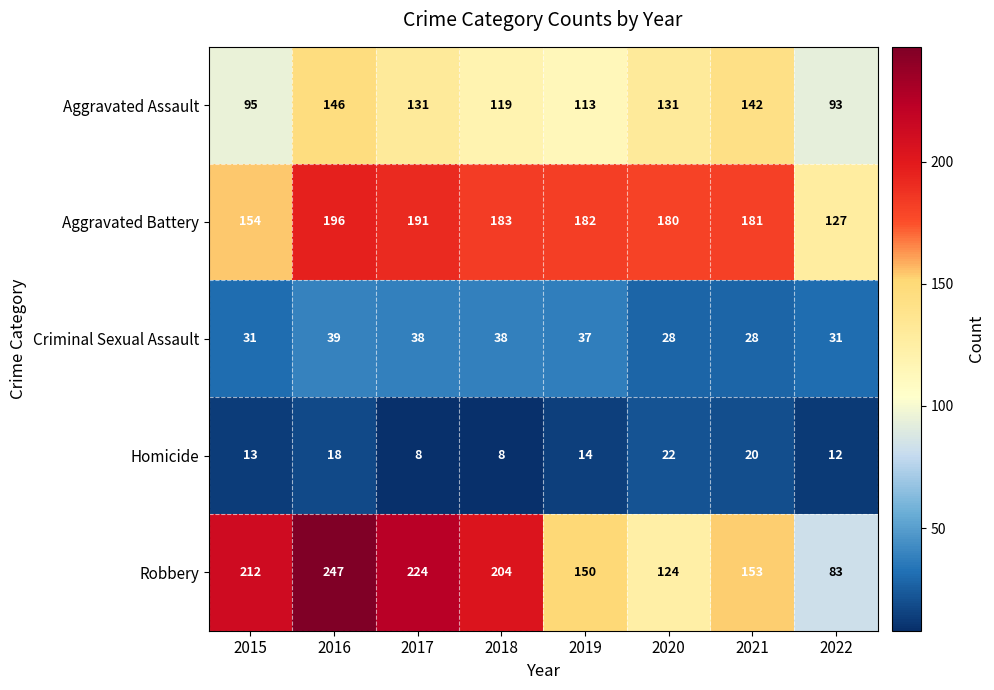

At which label does Criminal Sexual Assault first exceed 37?

2016